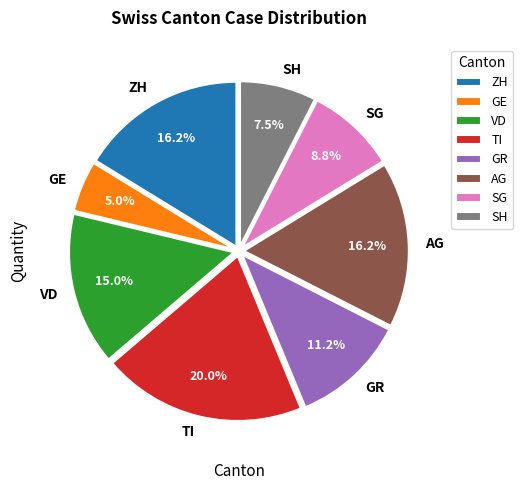

Does AG represent more than half of the total?

No